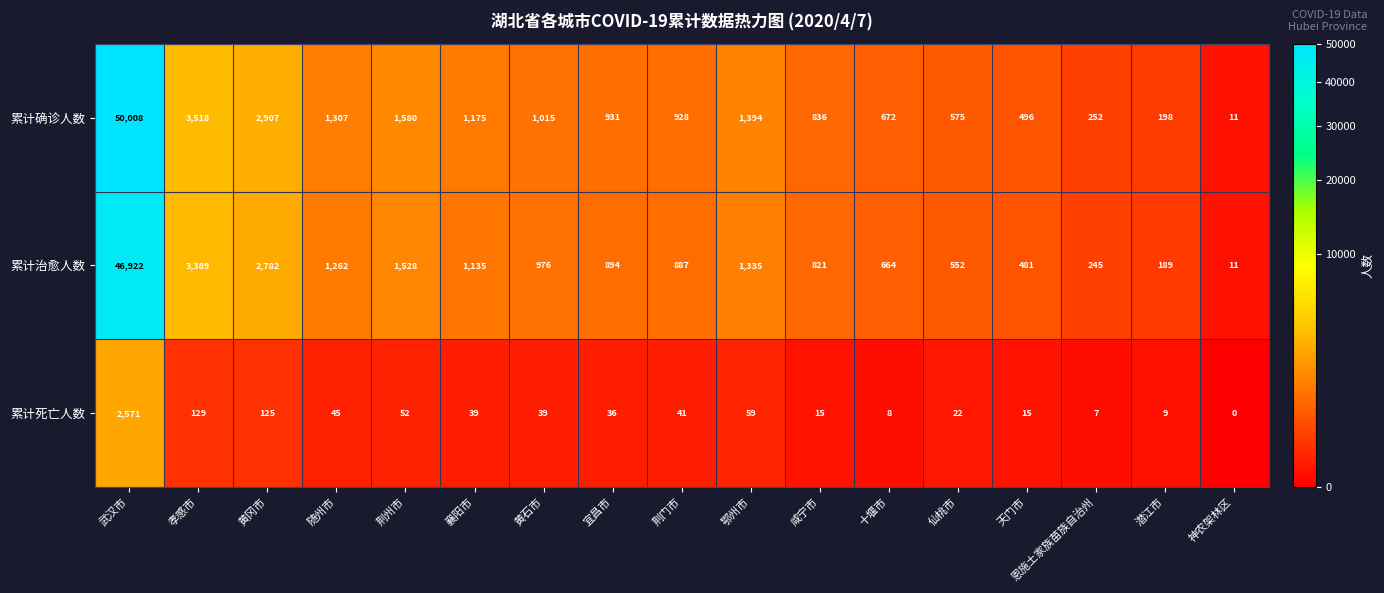

What is the difference between the maximum and minimum values in the 累计确诊人数 series?

49997